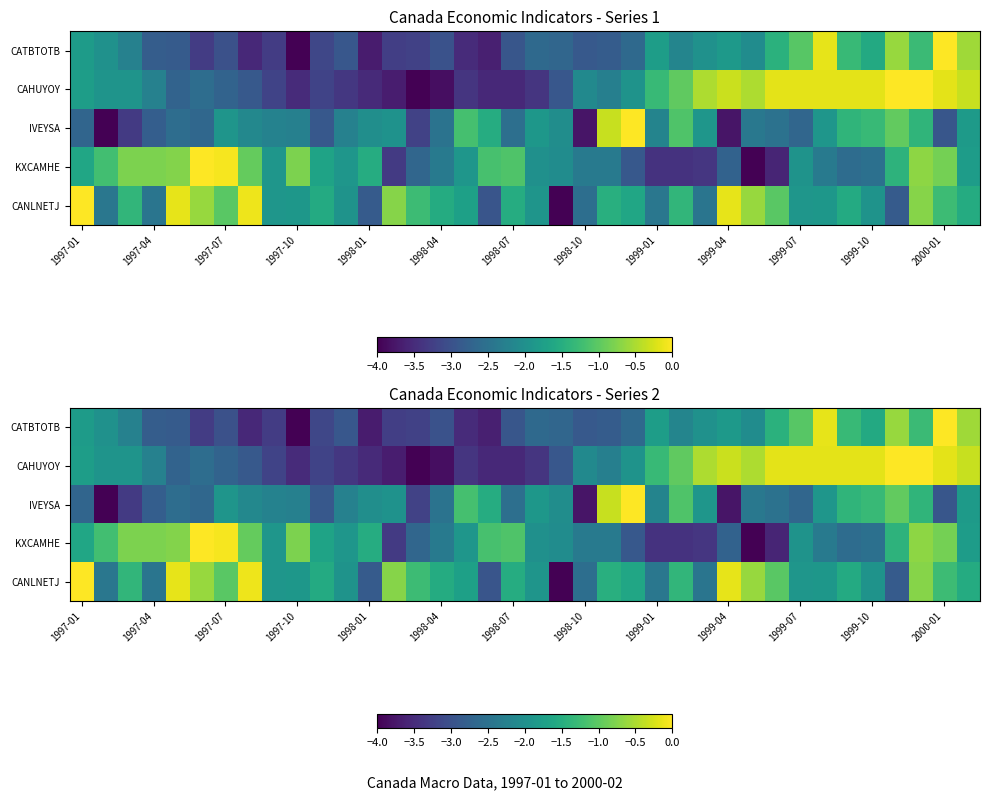

What is the sum of all CANLNETJ values?

-61.3